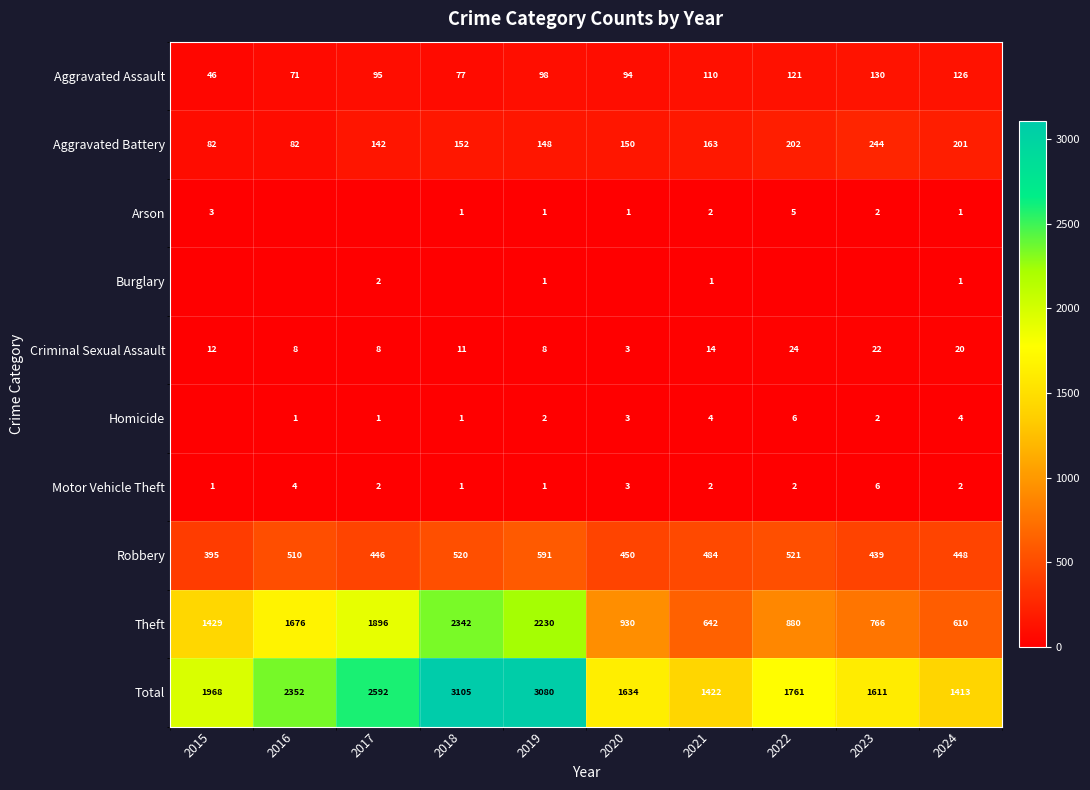

Is the value of Theft at 2018 greater than the value of Arson at 2024?

Yes